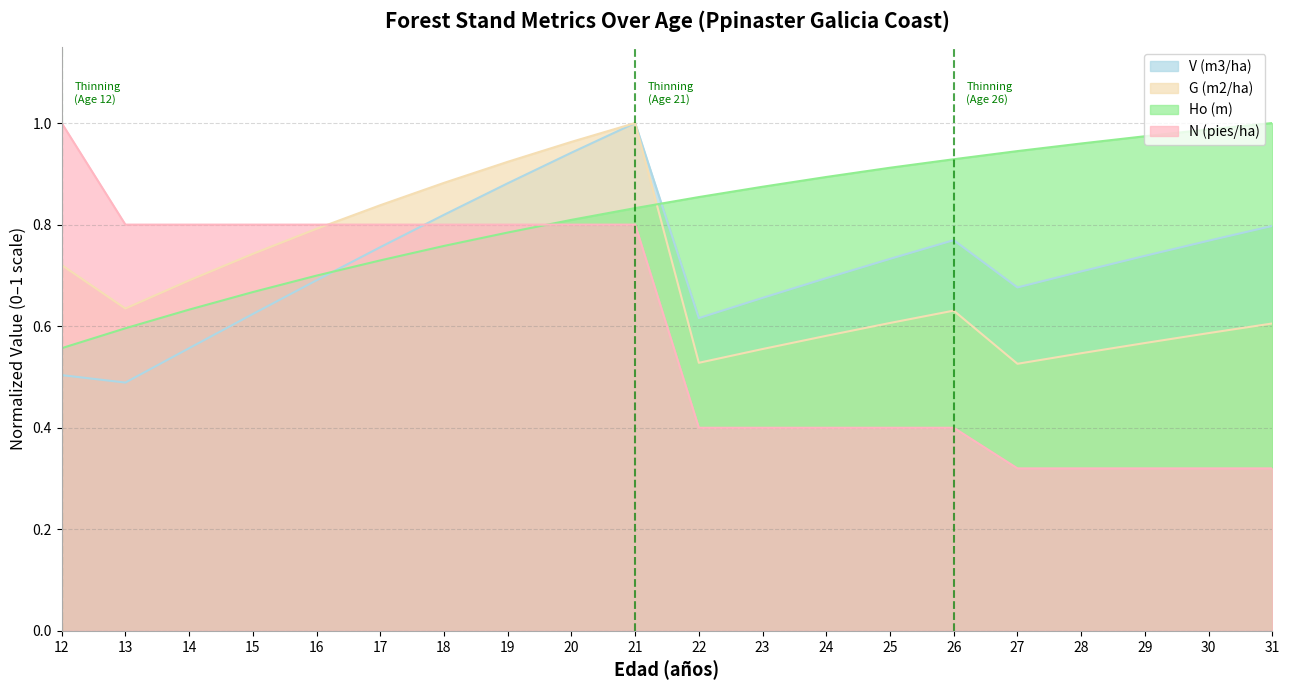

What is the total value across all series at 14?

2.7